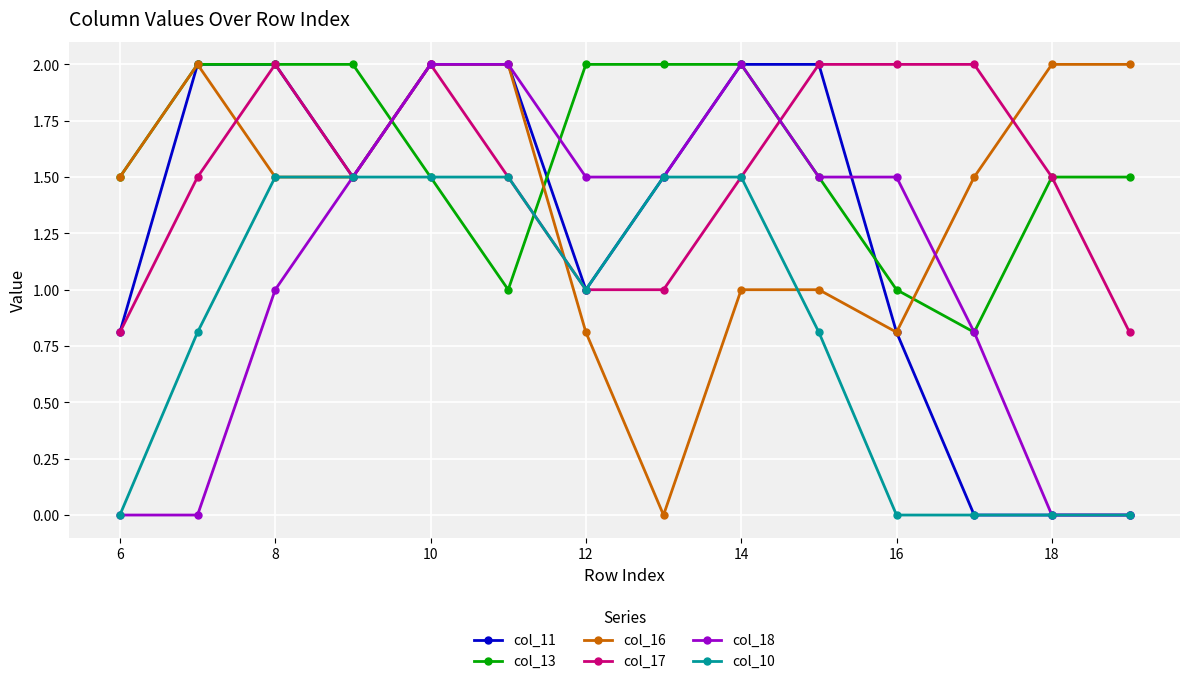

What is the value of the col_13 point at the 6th from the left?

1.0